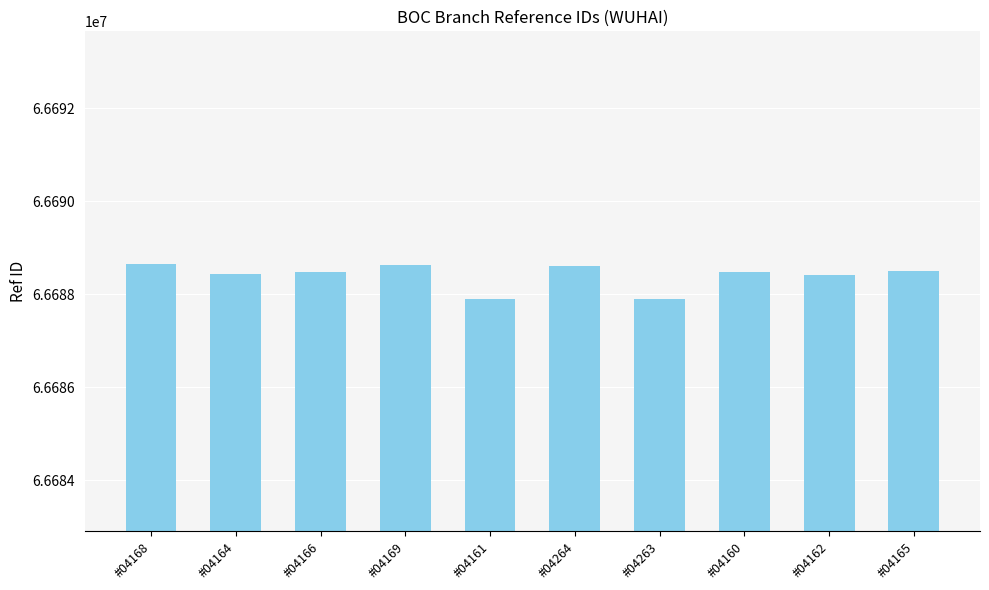

What is the label of the 5th bar from the left?

#04161